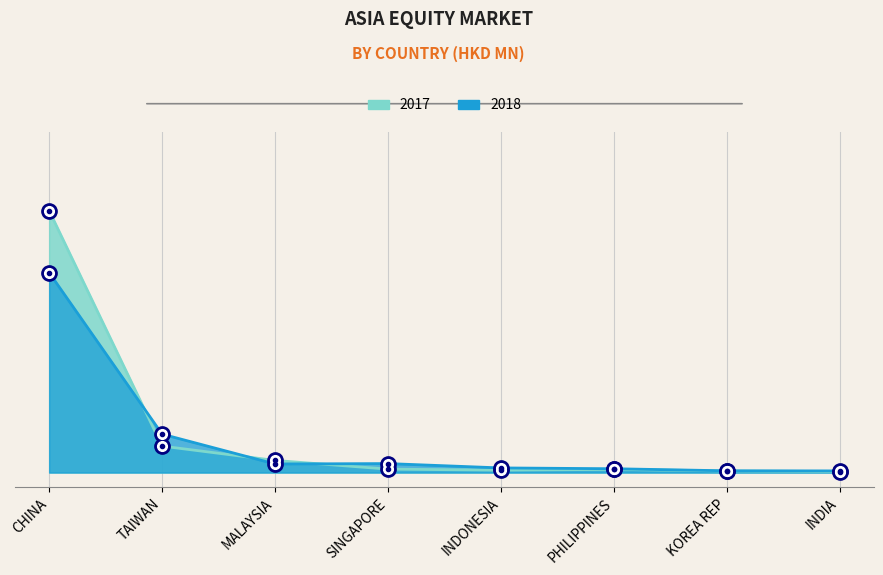

What is the highest value of the 201812 series?

1090.0